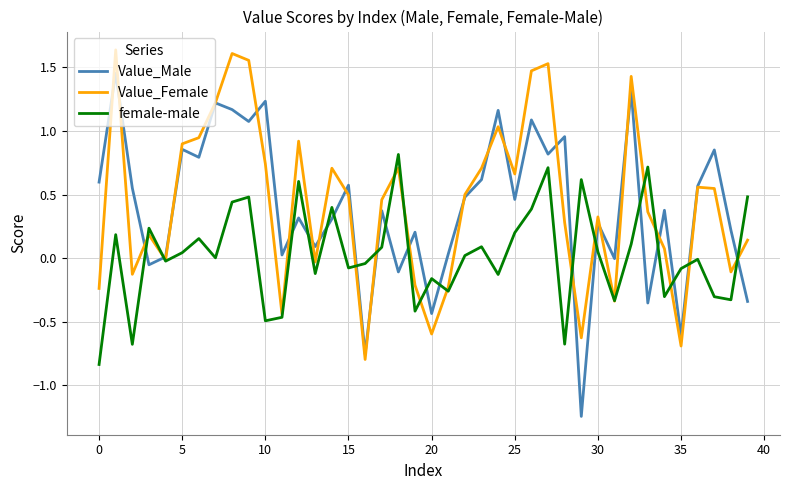

How many times do female-male and Value_Male cross each other?

19